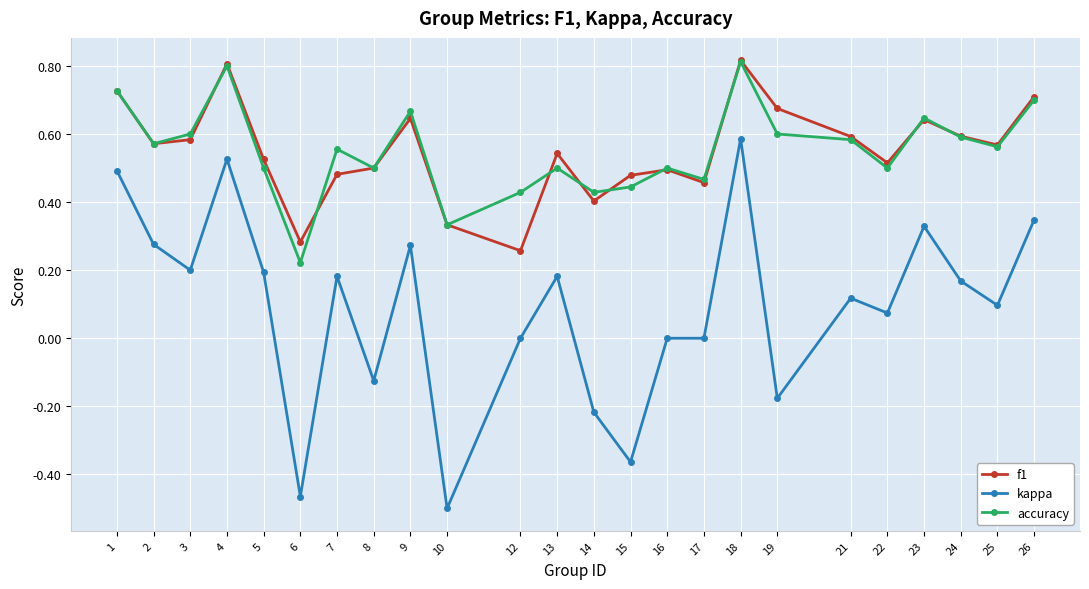

True or false: f1 and kappa intersect in this chart.

False